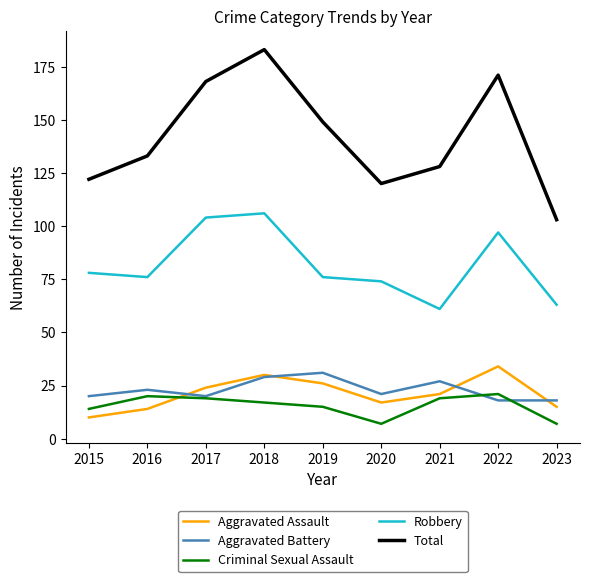

What is the difference between the maximum and minimum values in the Aggravated Battery series?

13